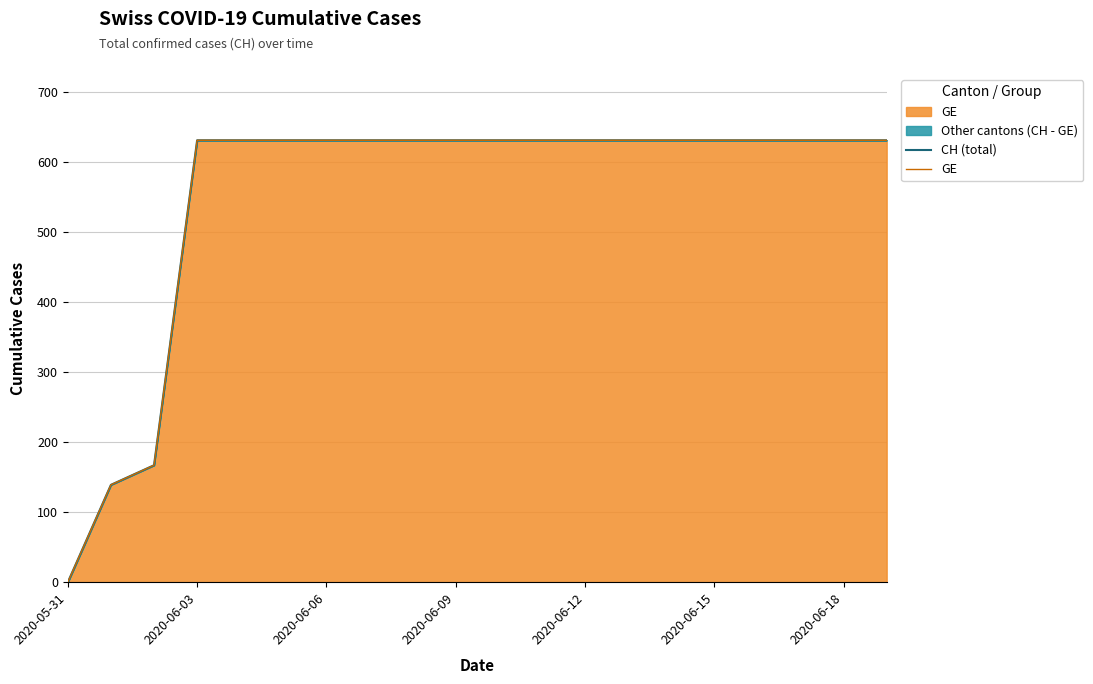

True or false: GE and CH (total) intersect in this chart.

False